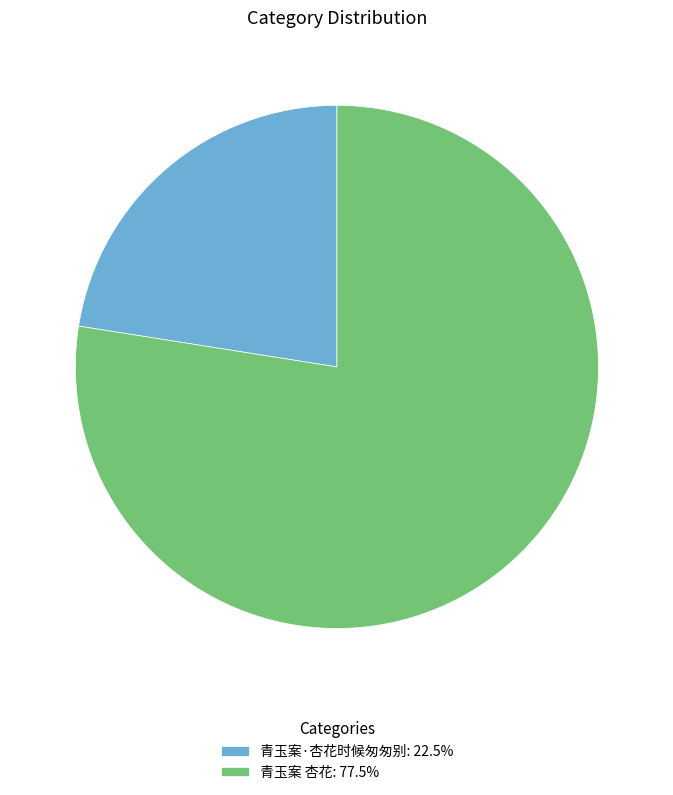

Which slice is the largest?

青玉案 杏花